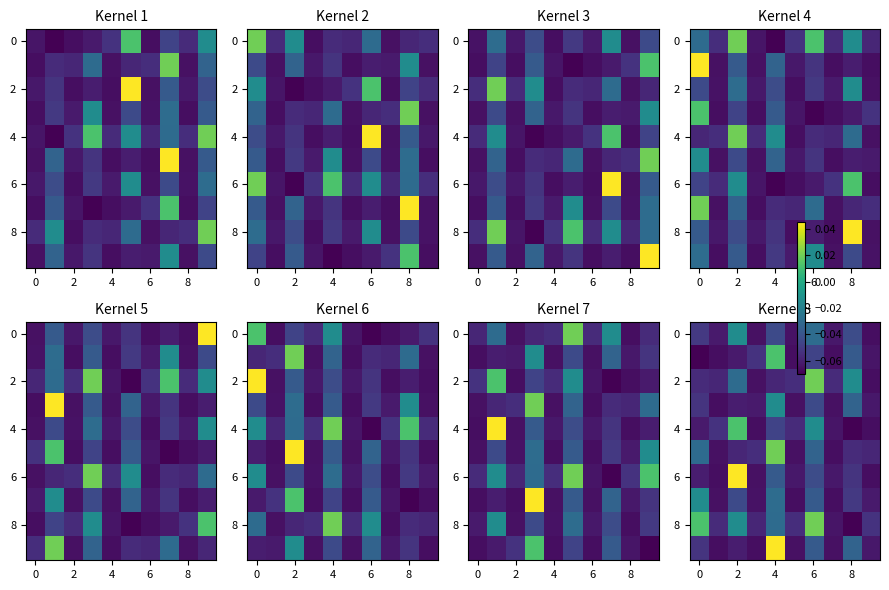

At which category is the sum across all series the highest?

4